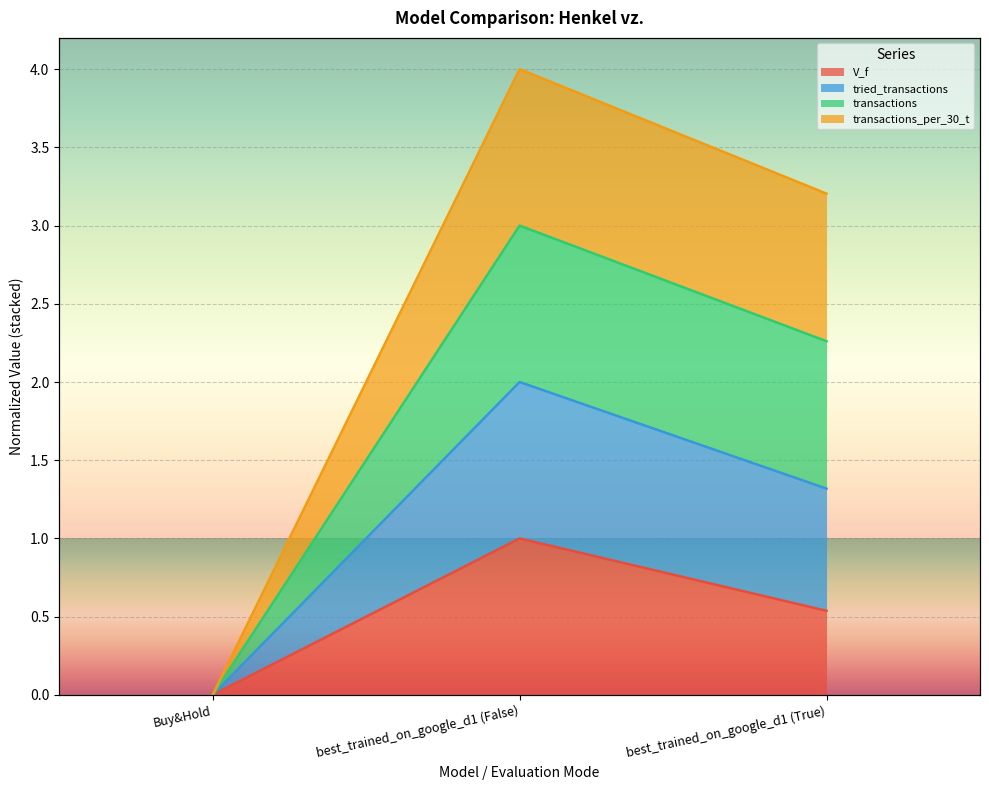

At which label does V_f reach its peak?

best_trained_on_google_d1 (False)